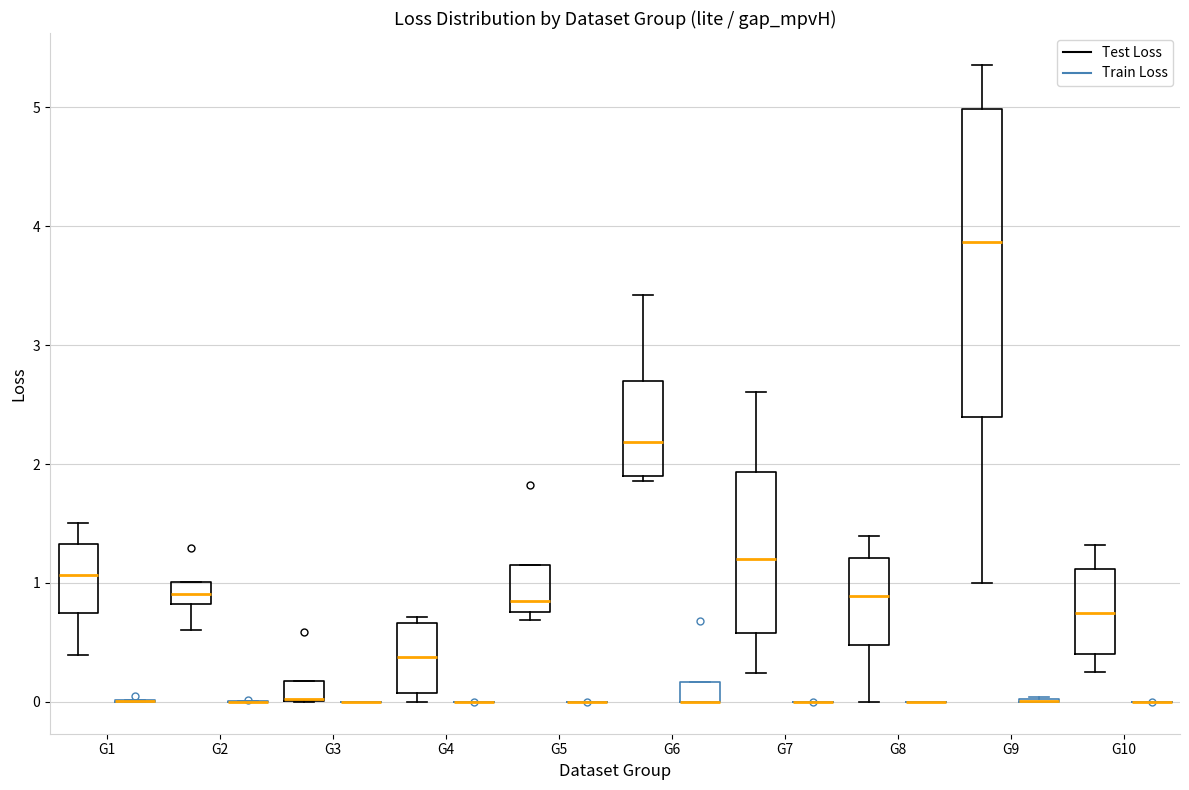

Reading left to right, transcribe this box plot: for each box, give where its median line is, the range the box spans, and where its two whiskers end, as read against the y-axis. The values are not printed on the chart, so give them approximately, as read against the axis.

G1 (Test Loss): median 1.1, box 0.7 to 1.3, whiskers 0.4 to 1.5
G1 (Train Loss): box collapsed to a line at 0.0, whiskers 0.0 to 0.0
G2 (Test Loss): median 0.9, box 0.8 to 1.0, whiskers 0.6 to 1.0
G2 (Train Loss): box collapsed to a line at 0.0, whiskers 0.0 to 0.0
G3 (Test Loss): median 0.0 (drawn on the box's lower edge), box 0.0 to 0.2, whiskers 0.0 to 0.2
G3 (Train Loss): box collapsed to a line at 0.0, whiskers 0.0 to 0.0
G4 (Test Loss): median 0.4, box 0.1 to 0.7, whiskers 0.0 to 0.7 (just above the box's upper edge)
G4 (Train Loss): box collapsed to a line at 0.0, whiskers 0.0 to 0.0
G5 (Test Loss): median 0.8 (just above the box's lower edge), box 0.8 to 1.2, whiskers 0.7 to 1.2
G5 (Train Loss): box collapsed to a line at 0.0, whiskers 0.0 to 0.0
G6 (Test Loss): median 2.2, box 1.9 to 2.7, whiskers 1.9 (just below the box's lower edge) to 3.4
G6 (Train Loss): median 0.0 (drawn on the box's lower edge), box 0.0 to 0.2, whiskers 0.0 to 0.2
G7 (Test Loss): median 1.2, box 0.6 to 1.9, whiskers 0.2 to 2.6
G7 (Train Loss): box collapsed to a line at 0.0, whiskers 0.0 to 0.0
G8 (Test Loss): median 0.9, box 0.5 to 1.2, whiskers 0.0 to 1.4
G8 (Train Loss): box collapsed to a line at 0.0, whiskers 0.0 to 0.0
G9 (Test Loss): median 3.9, box 2.4 to 5.0, whiskers 1.0 to 5.4
G9 (Train Loss): box collapsed to a line at 0.0, whiskers 0.0 to 0.0
G10 (Test Loss): median 0.7, box 0.4 to 1.1, whiskers 0.3 to 1.3
G10 (Train Loss): box collapsed to a line at 0.0, whiskers 0.0 to 0.0